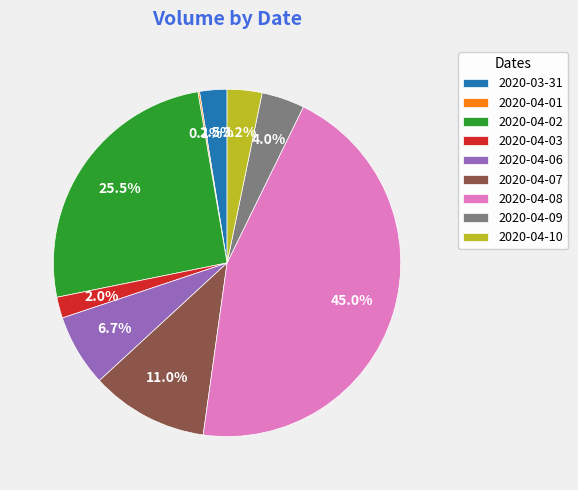

Which slice is the largest?

2020-04-08